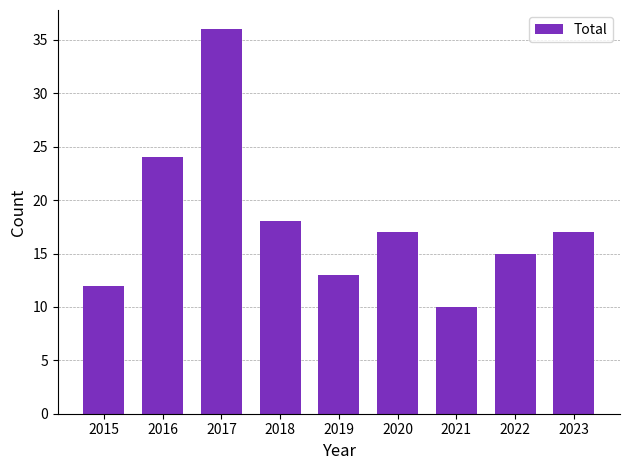

What is the value of the 6th bar from the left?

17